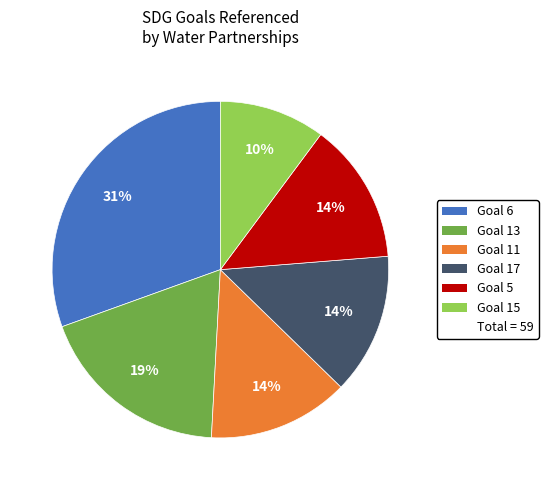

How many segments does this pie chart have?

6